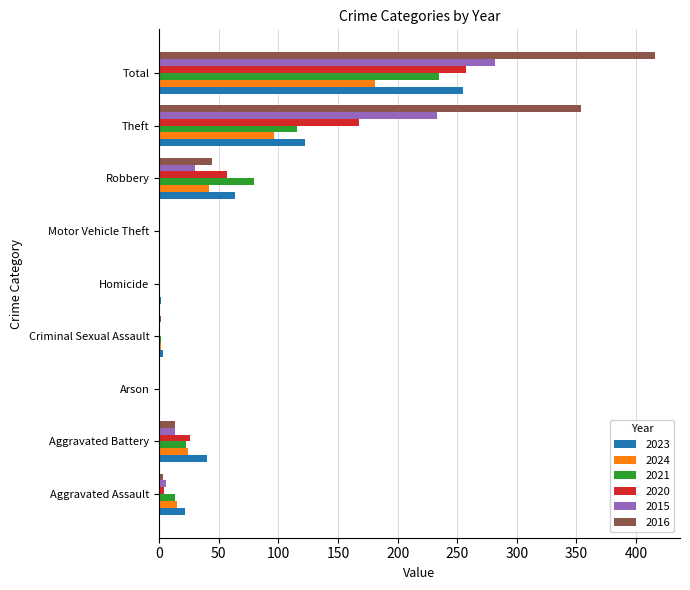

Which series has the largest total across all categories?

2016